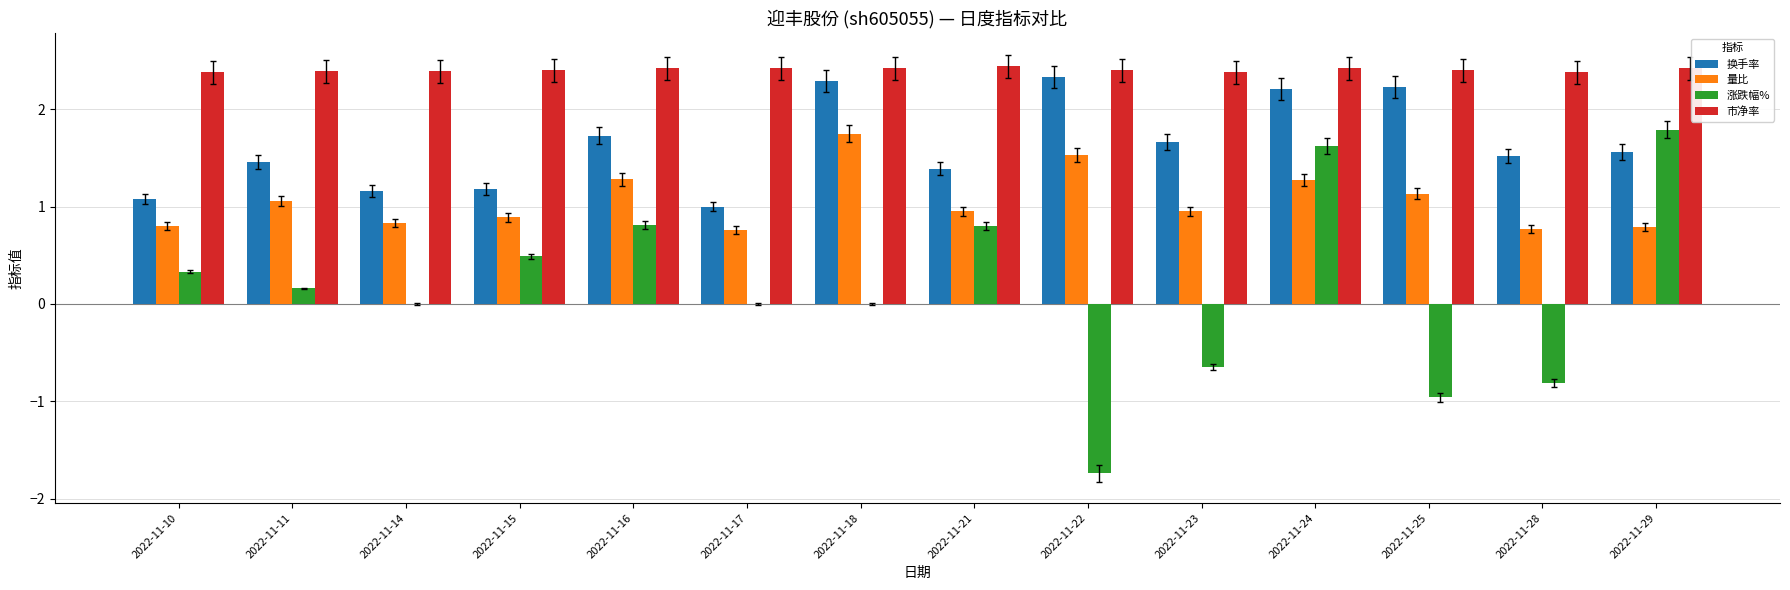

How many 市净率 values are between 2 and 3?

14